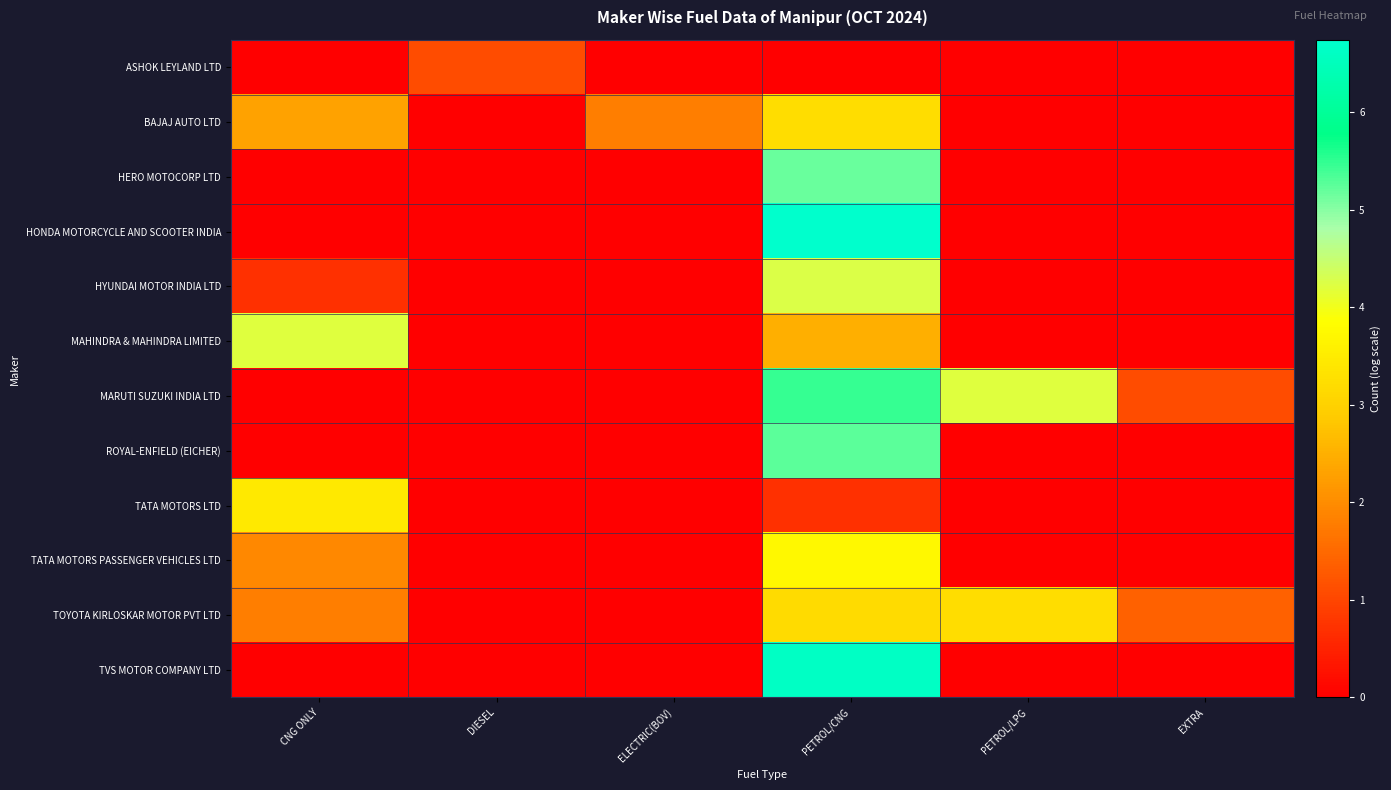

Between PETROL/LPG and EXTRA, which series saw the biggest shift?

MARUTI SUZUKI INDIA LTD